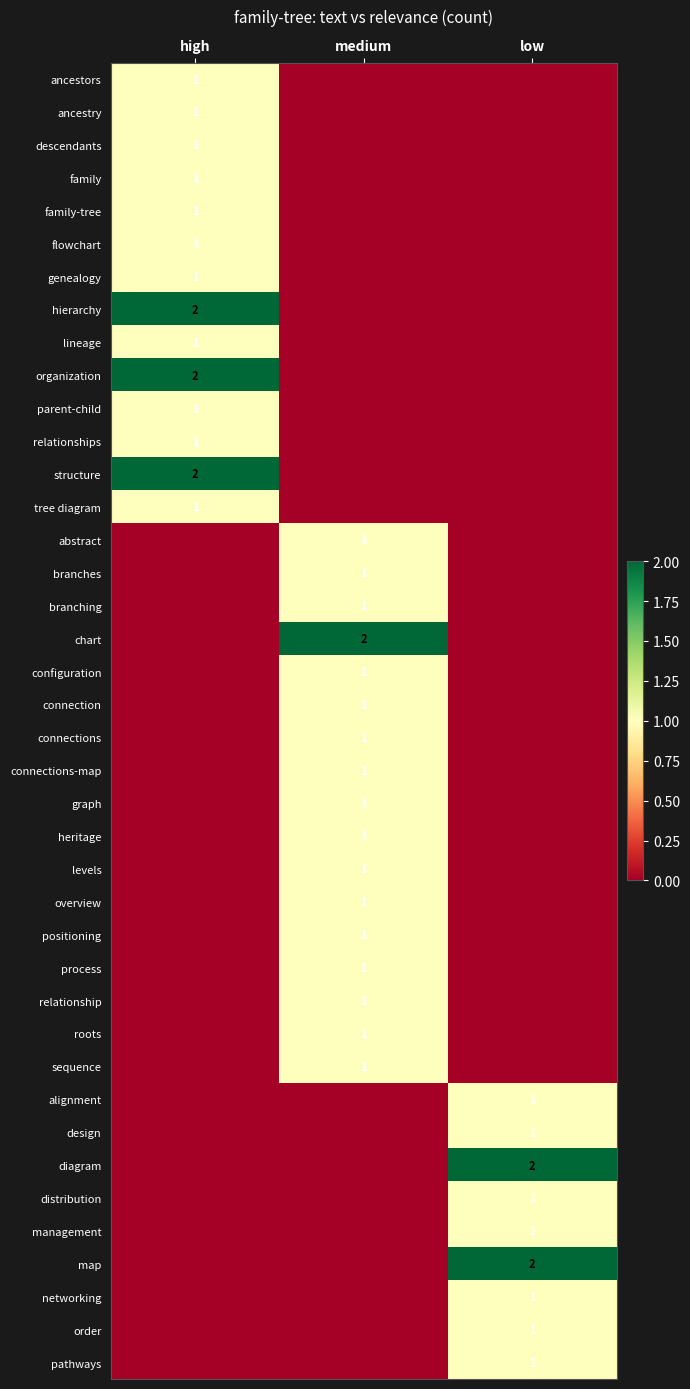

True or false: graph has a value of 1 at medium.

True